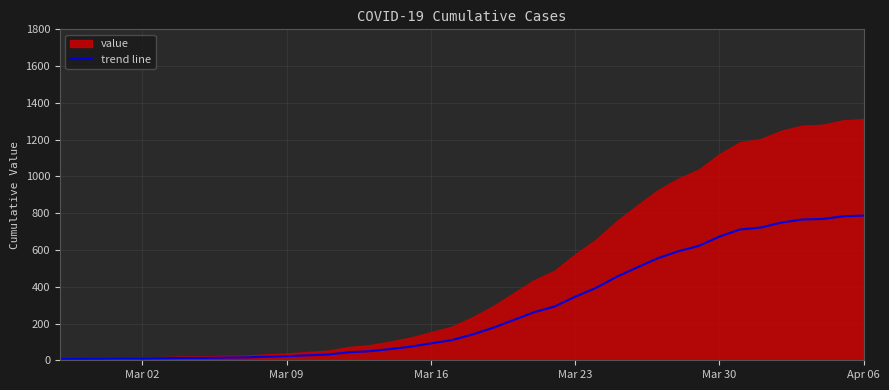

True or false: there are more than 1 points higher than both neighbors.

False